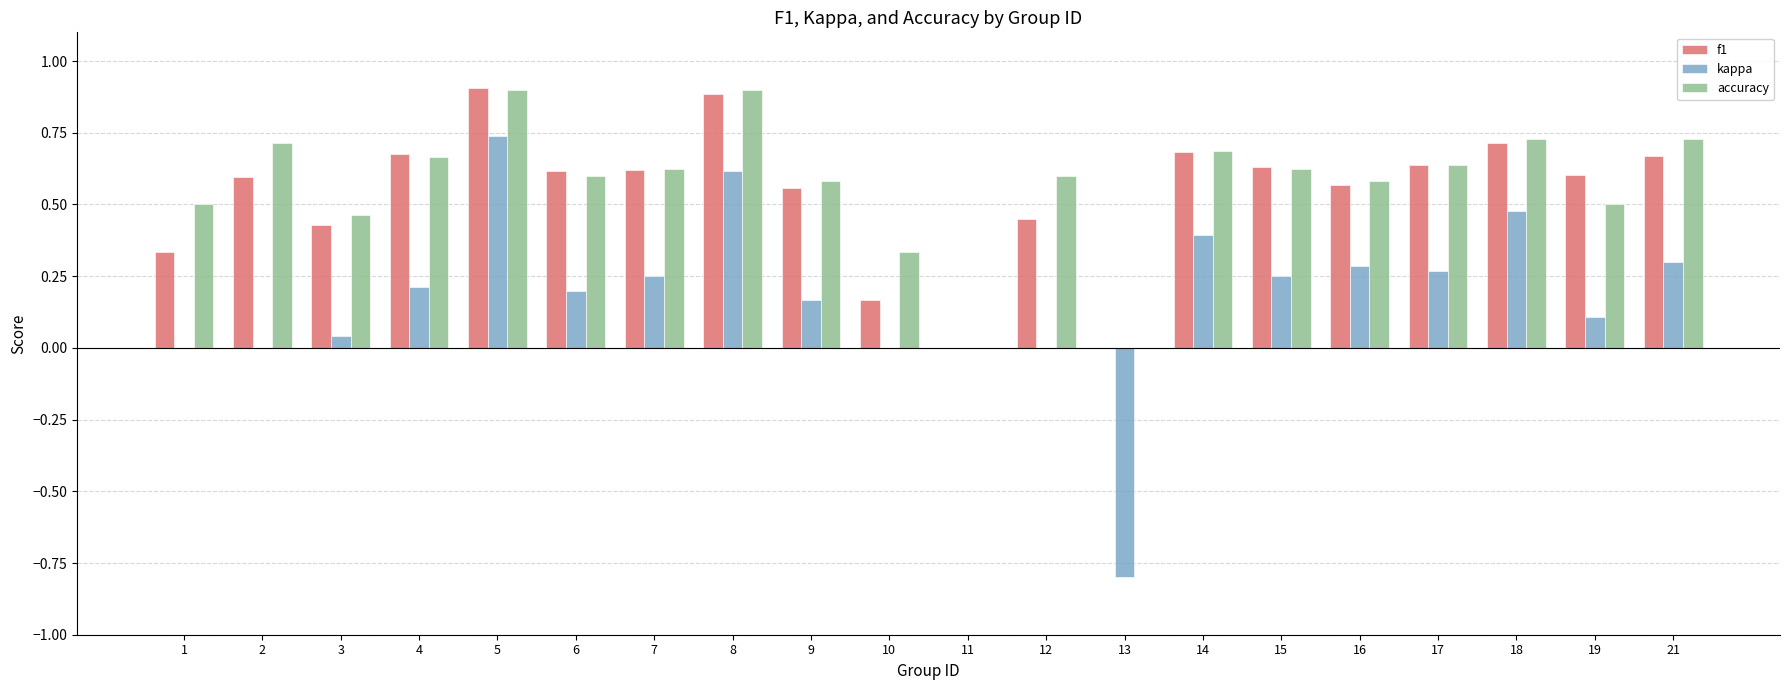

How many categories are shown in the chart?

20